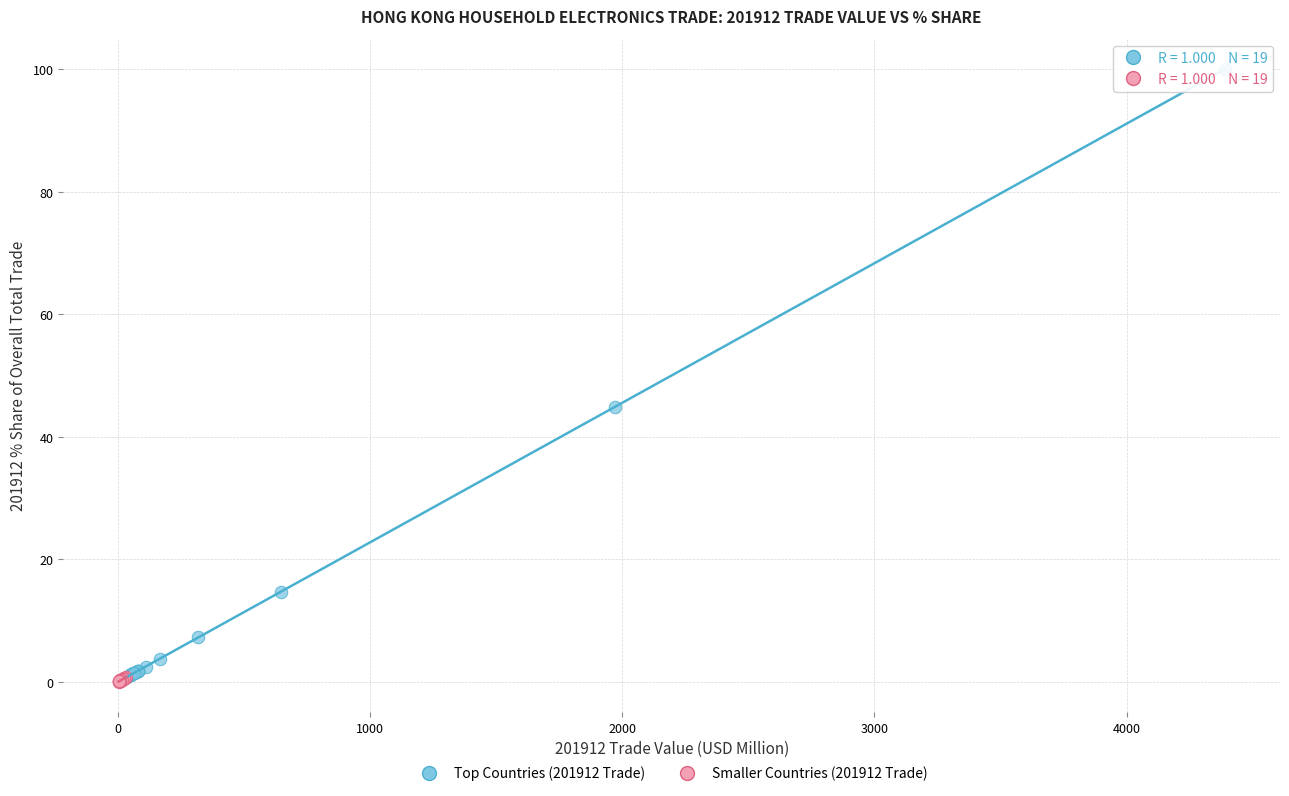

Which series has the largest Y range (max minus min)?

Top Countries (201912 Trade)